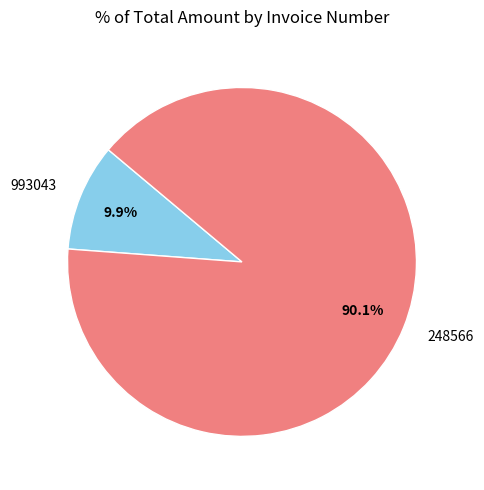

To the nearest percent, what portion does 993043 represent?

10%